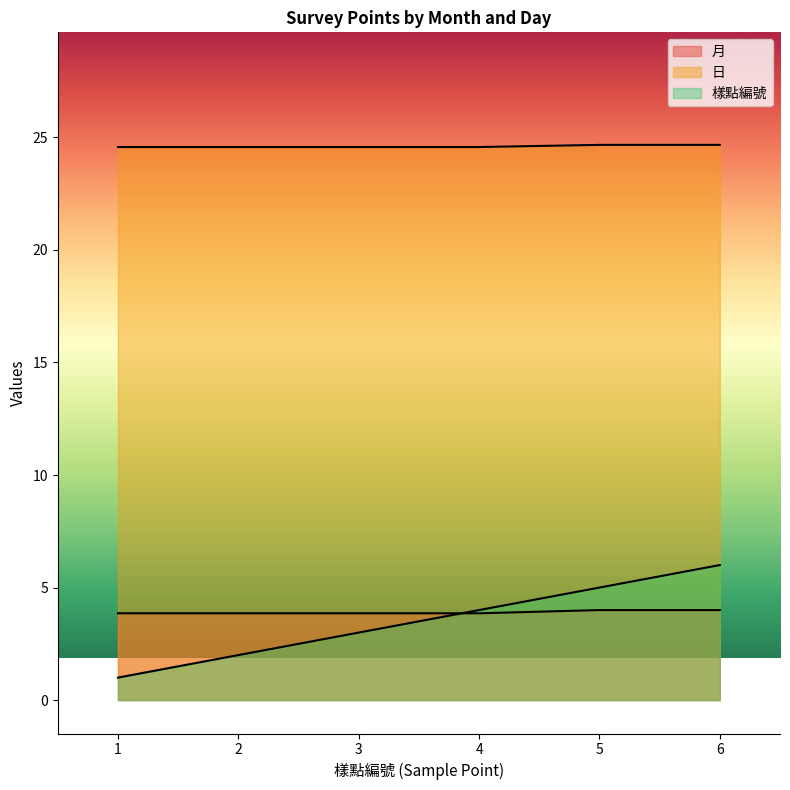

At MA-F23-01, list the series in order from largest to smallest.

日, 月, 樣點編號